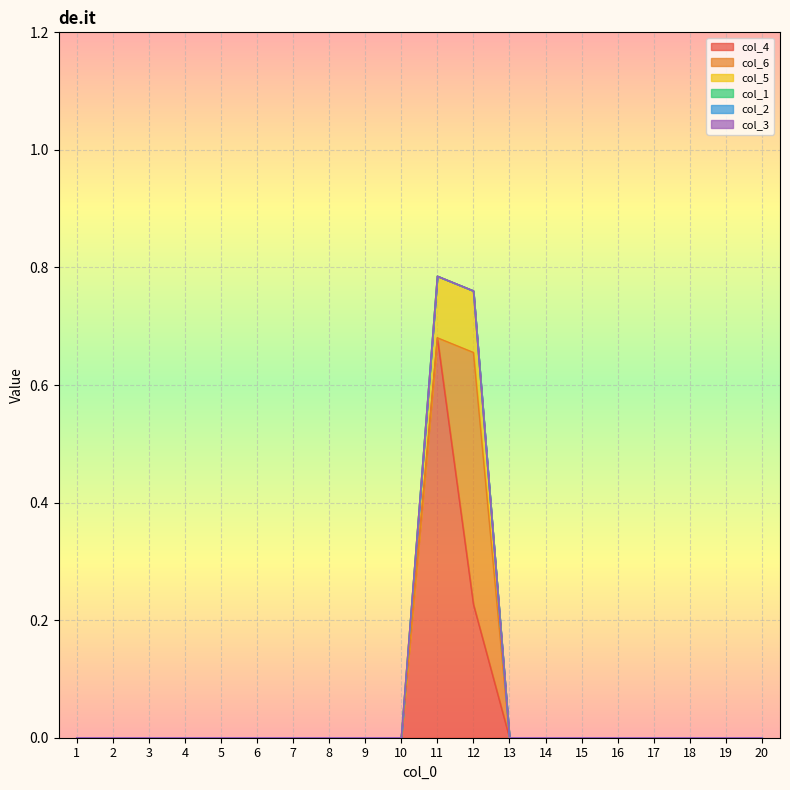

How many data points does each series have?

20